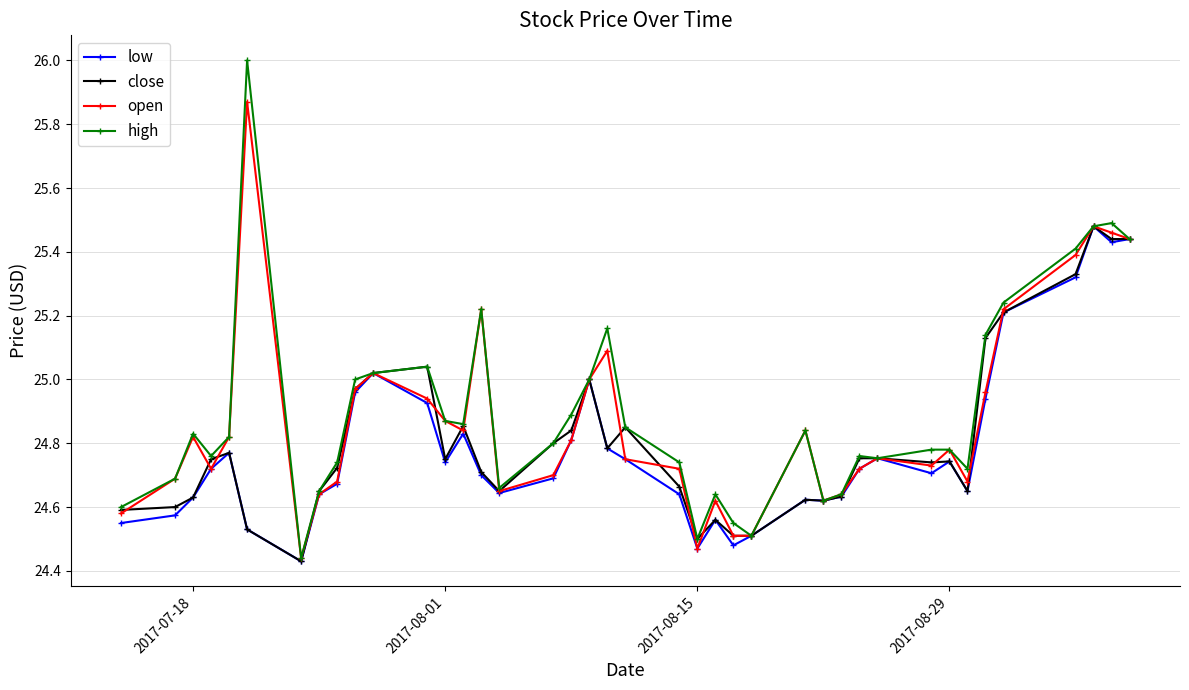

Which series has the largest total across all categories?

high